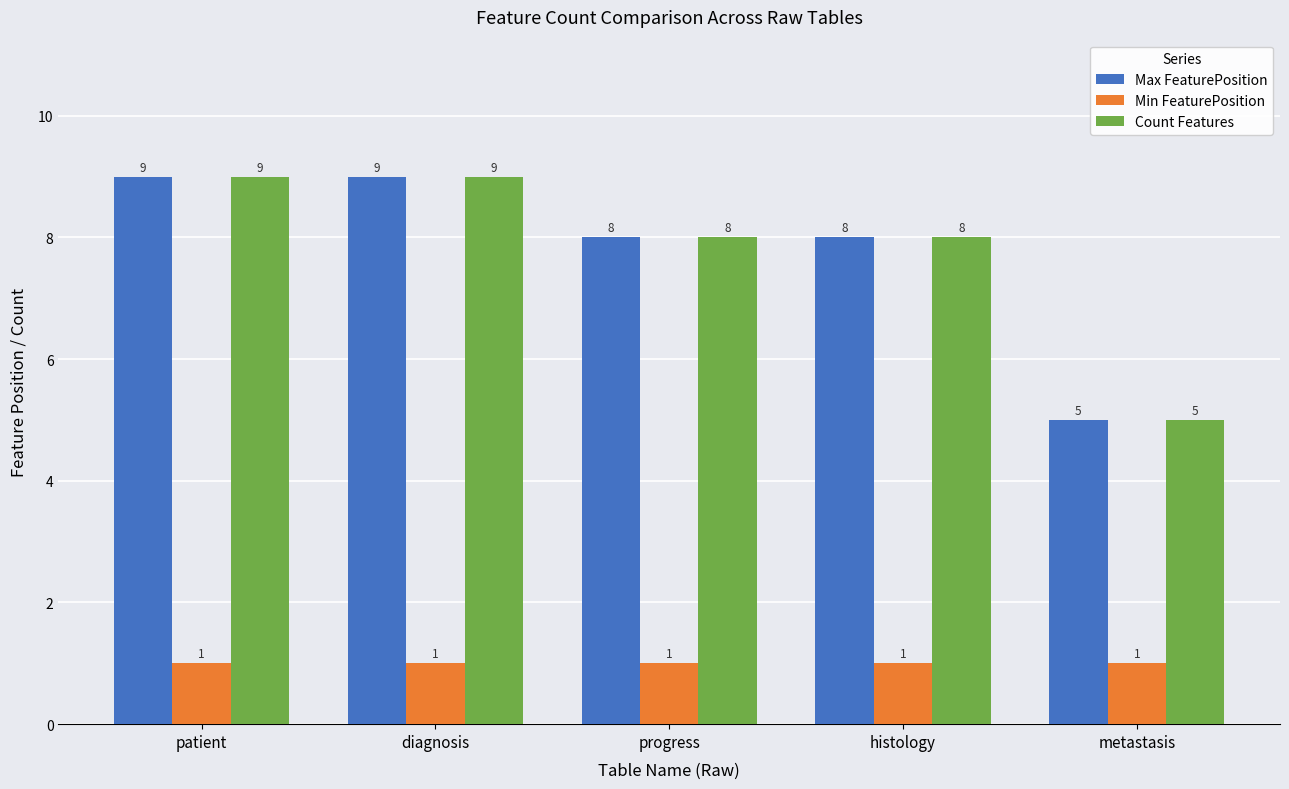

What is the value of the Max FeaturePosition bar at the 1st from the left?

9